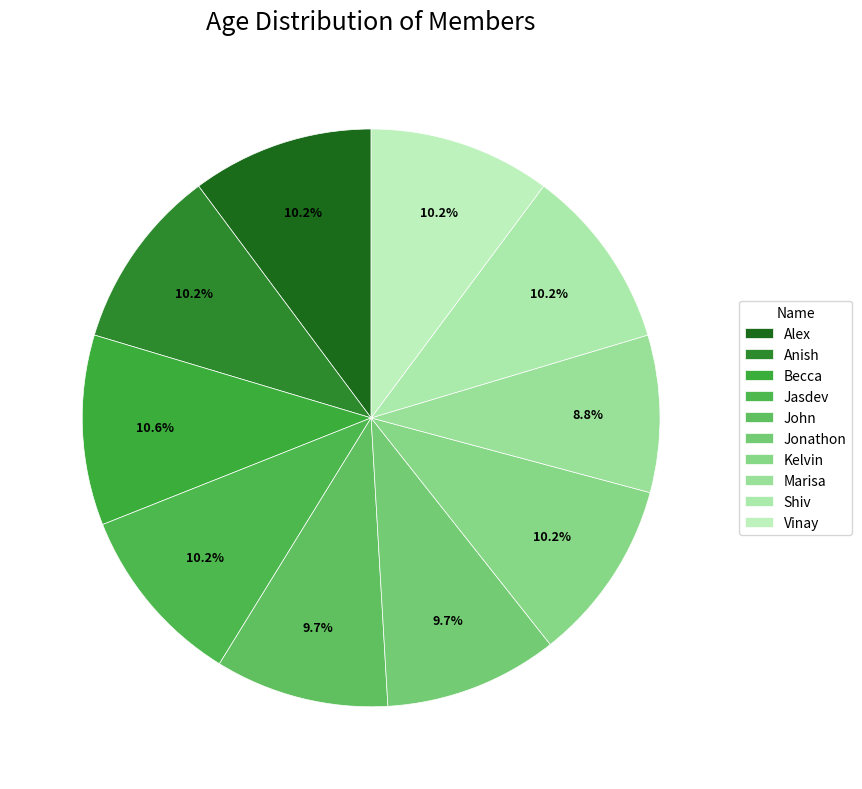

Between Anish and Shiv, which is larger?

Anish